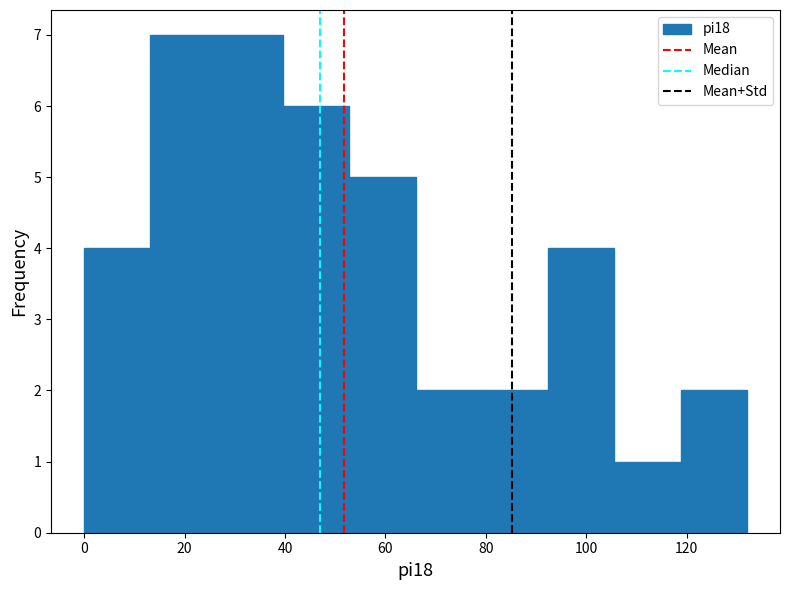

Reading left to right, list every bar in this chart as the range it spans on the x-axis followed by its height. Neither the bar edges nor the heights are printed on the chart, so give them approximately, as read against the axes.

0.0 to 13.2: 4
13.2 to 26.4: 7
26.4 to 39.6: 7
39.6 to 52.8: 6
52.8 to 66.0: 5
66.0 to 79.2: 2
79.2 to 92.4: 2
92.4 to 105.6: 4
105.6 to 118.8: 1
118.8 to 132.0: 2